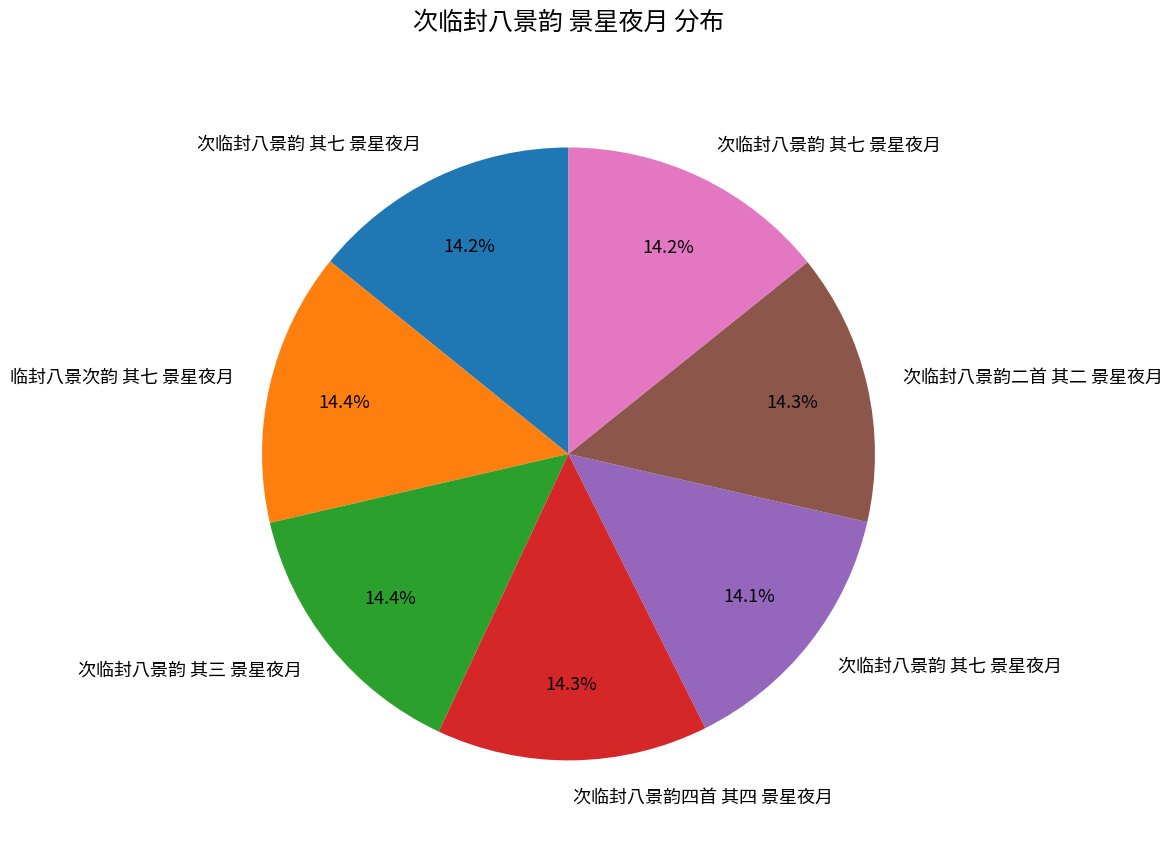

Count the number of slices in the pie.

7